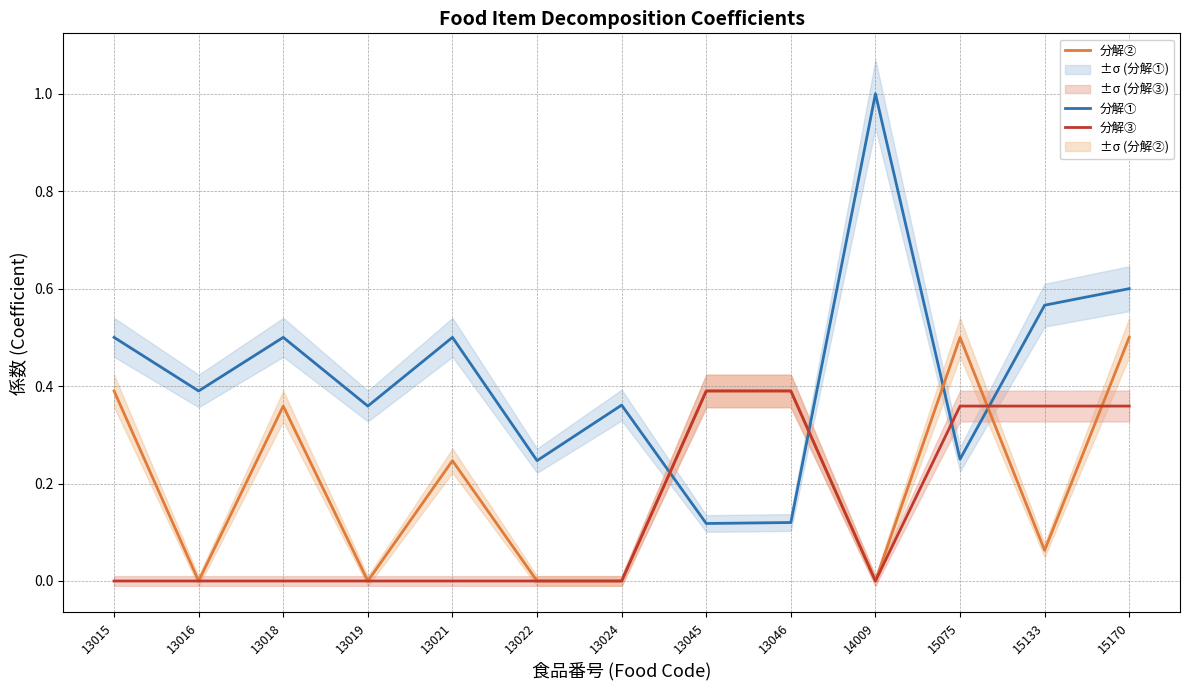

List the series in order of their overall mean, lowest first.

分解③, 分解②, 分解①